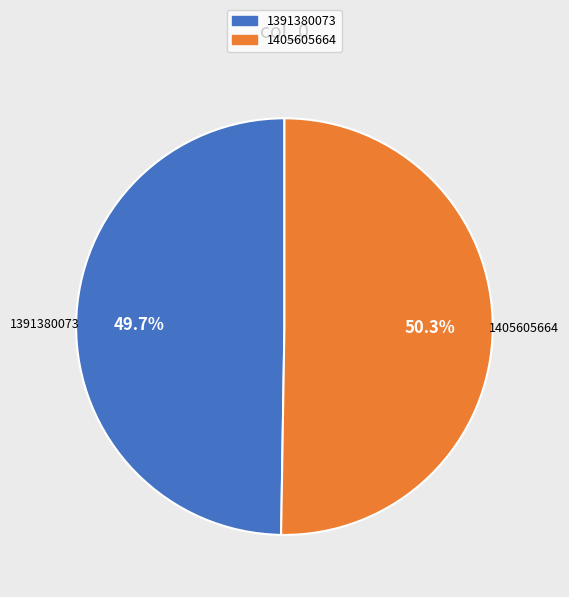

Is it true that 1391380073 is 43% of the pie?

False